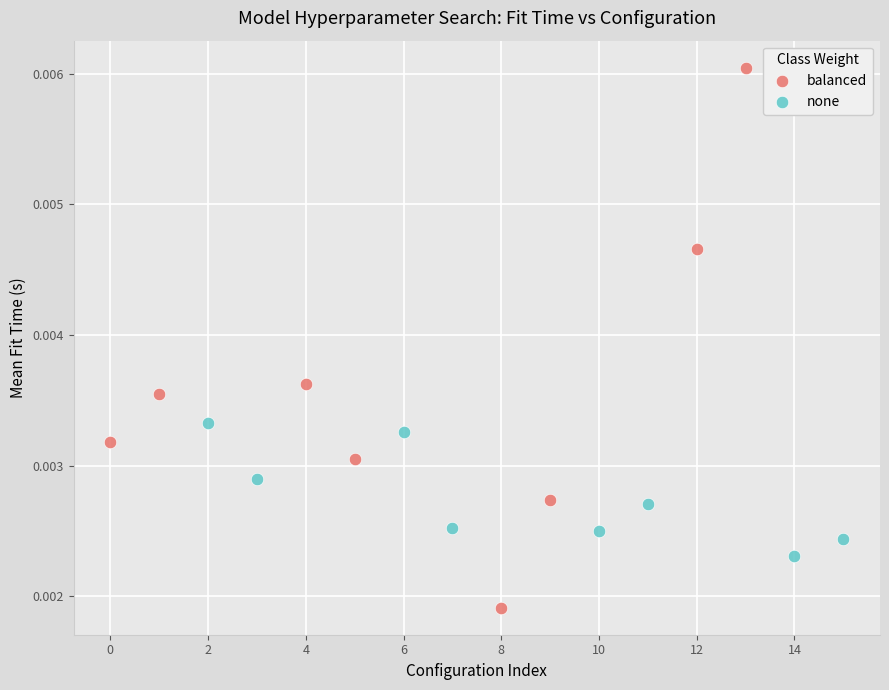

Which series reaches the minimum Y coordinate?

balanced